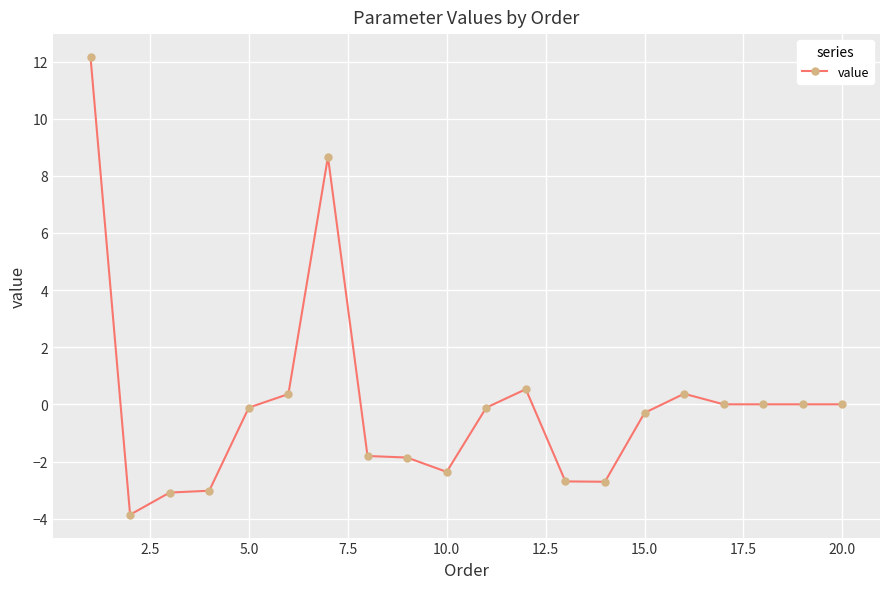

How many series are shown in this chart?

1